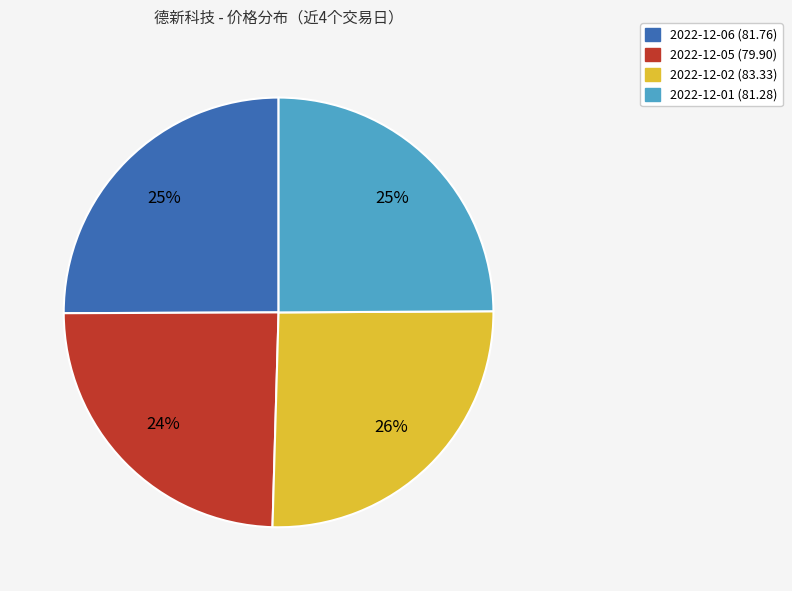

To the nearest percent, what portion does 2022-12-06 represent?

25%